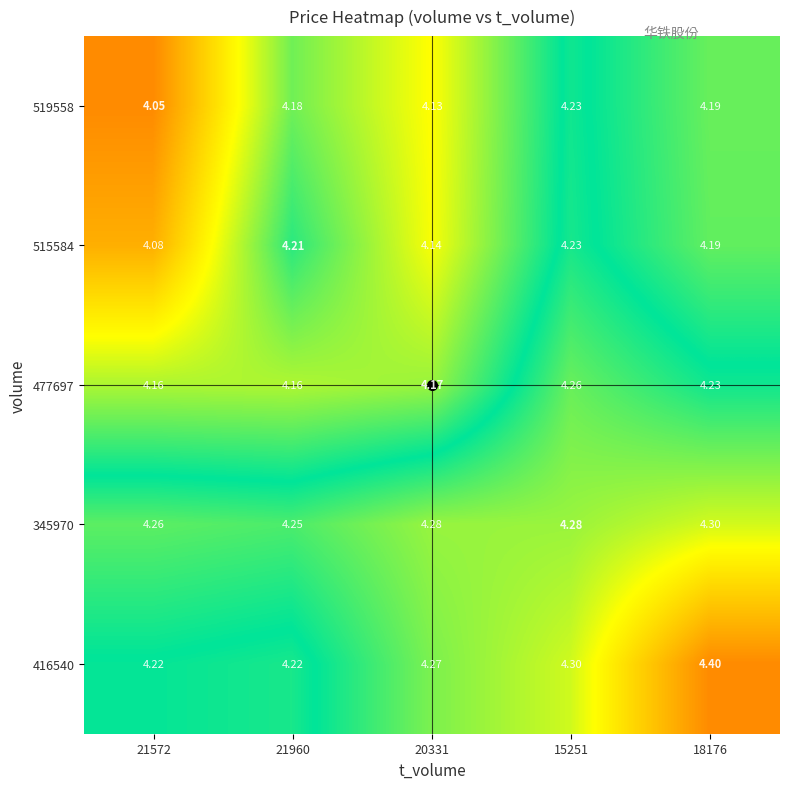

Is the value of 477697 at 15251 greater than the value of 515584 at 21960?

Yes